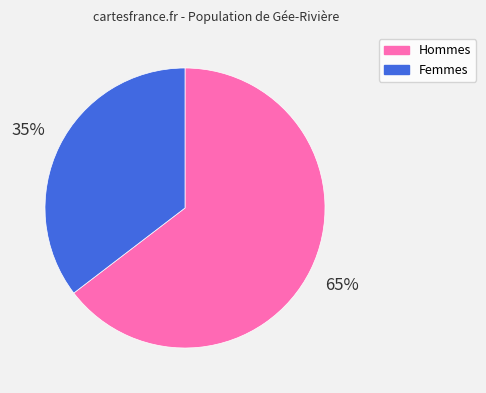

To the nearest percent, what is the average slice percentage?

50%